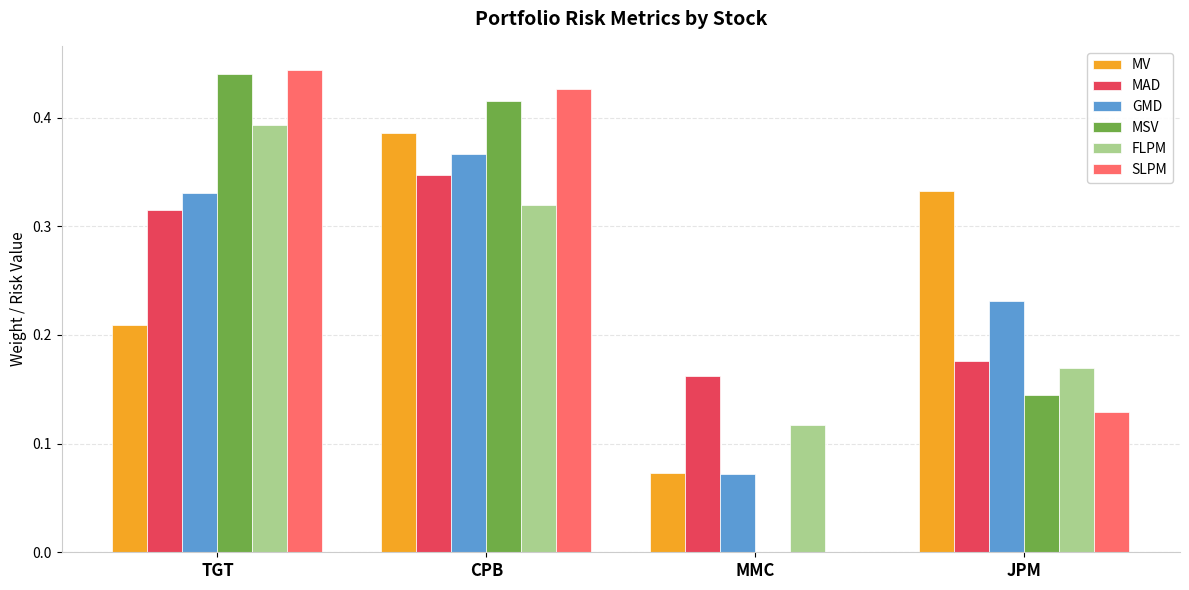

What is the sum of all GMD values?

1.0